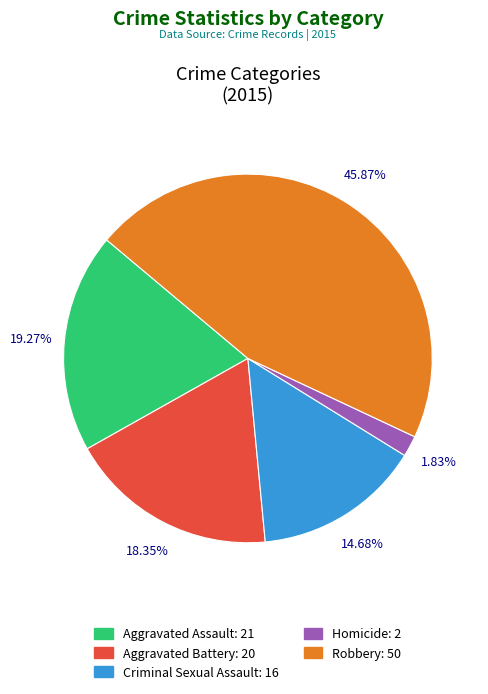

What percentage do Homicide and Aggravated Assault together represent?

21.1%